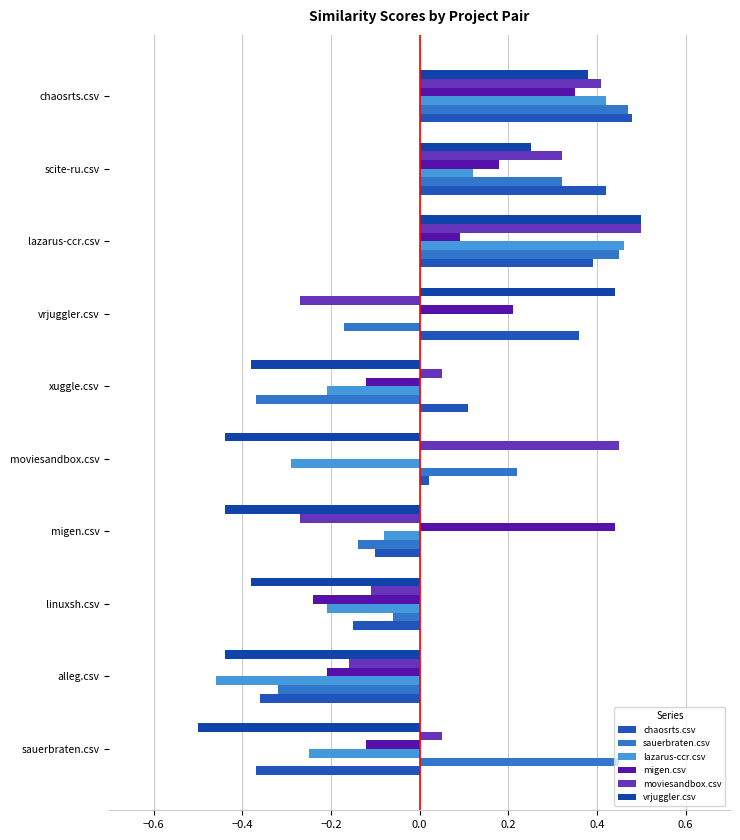

Count the number of categories in the chart.

10